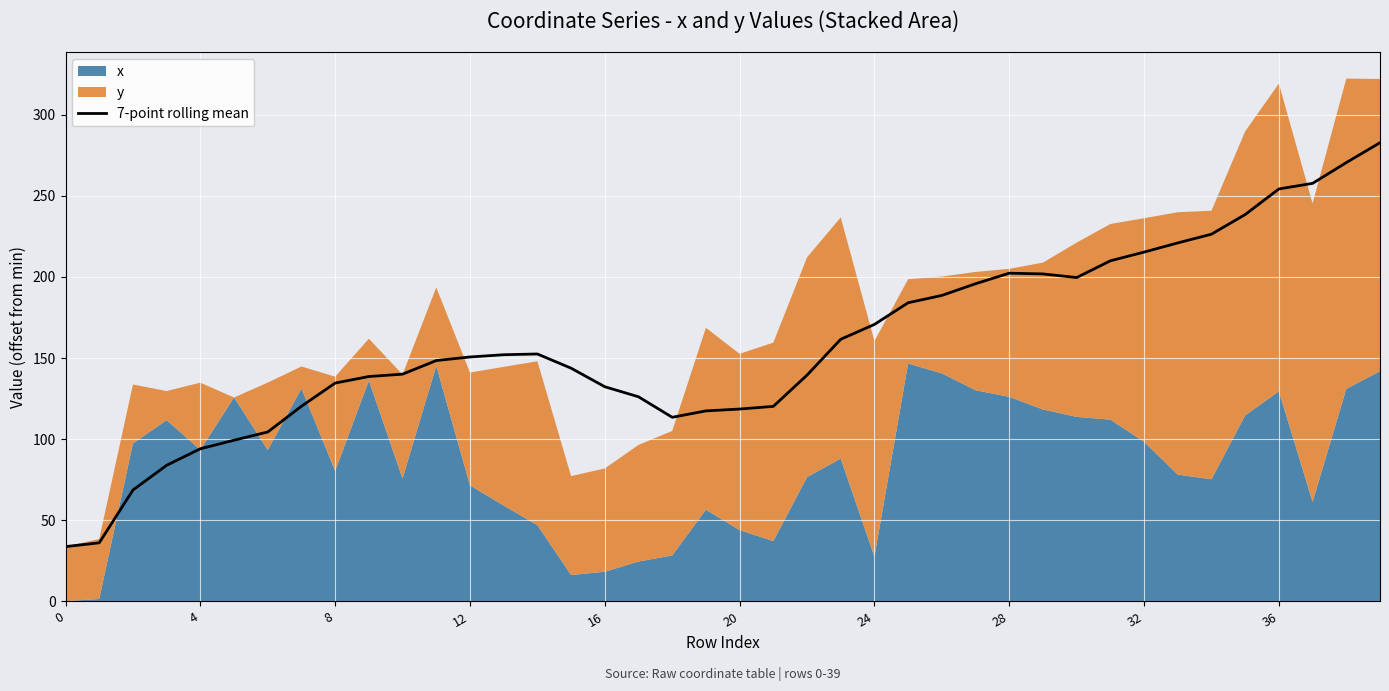

How many points are lower than both their immediate neighbors (excluding endpoints)?

2